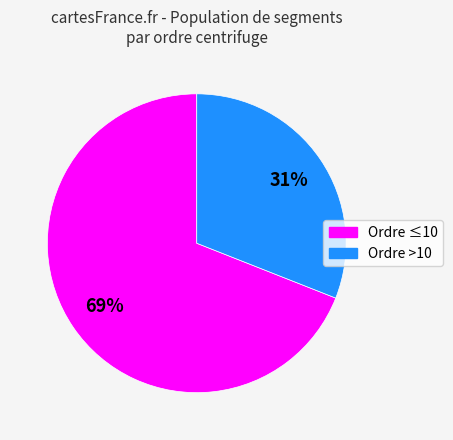

To the nearest percent, what is the average slice percentage?

50%